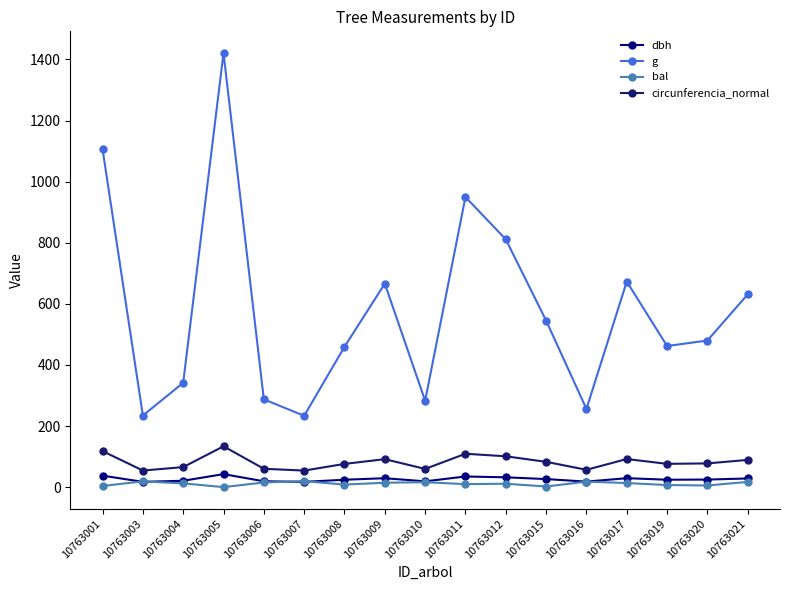

Count the number of data series in this chart.

4